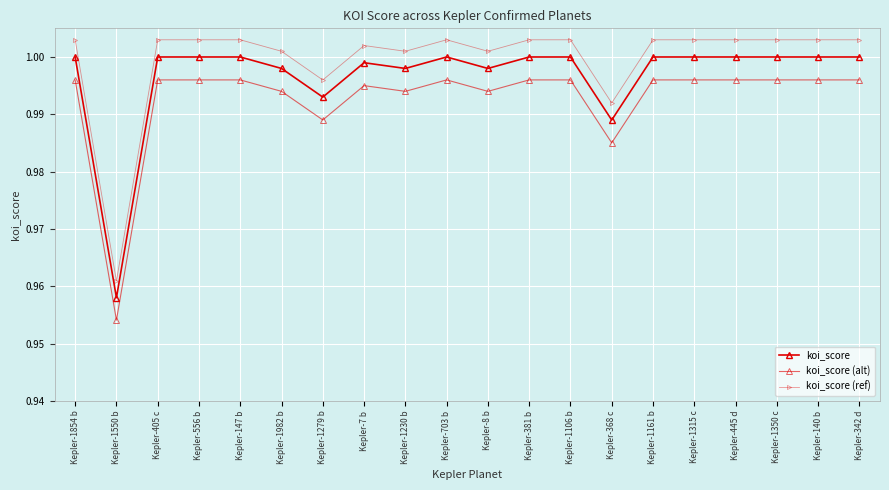

What is the greatest value displayed?

1.0